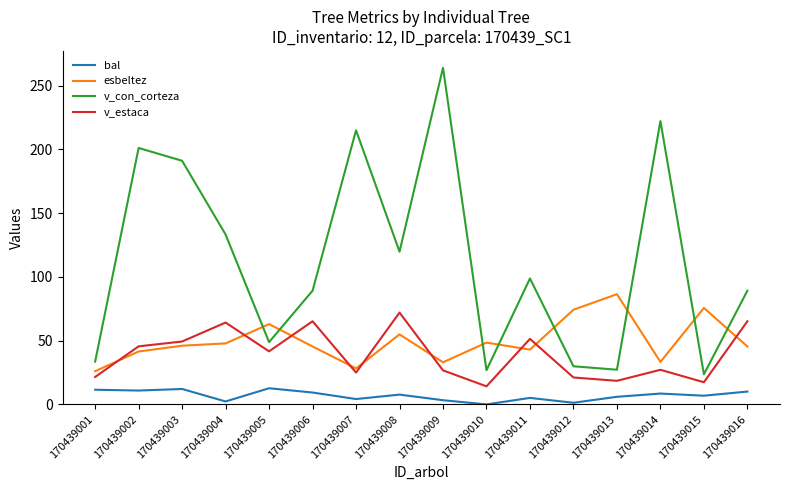

The esbeltez series shows 28.2 at 170439007. True or false?

True